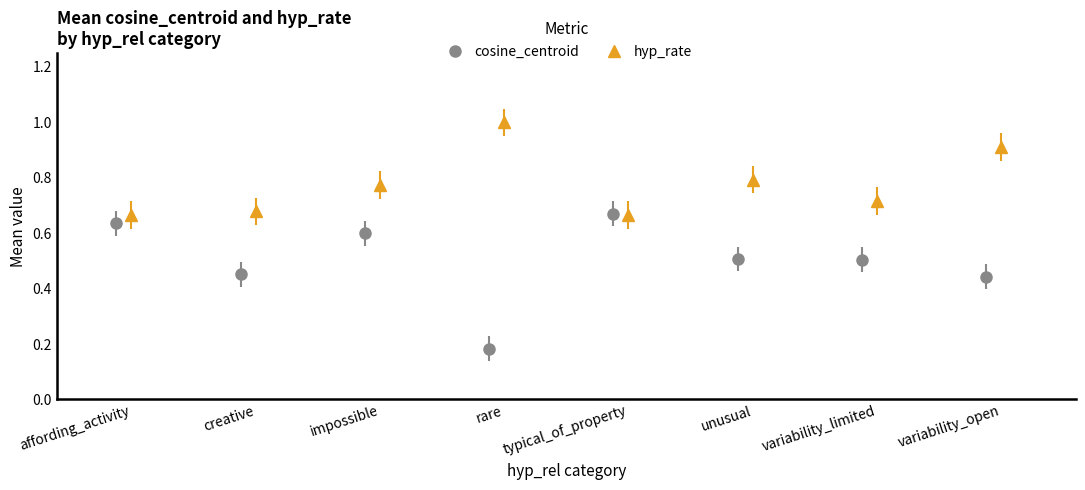

Is it true that cosine_centroid equals 0.2 at typical_of_property?

False